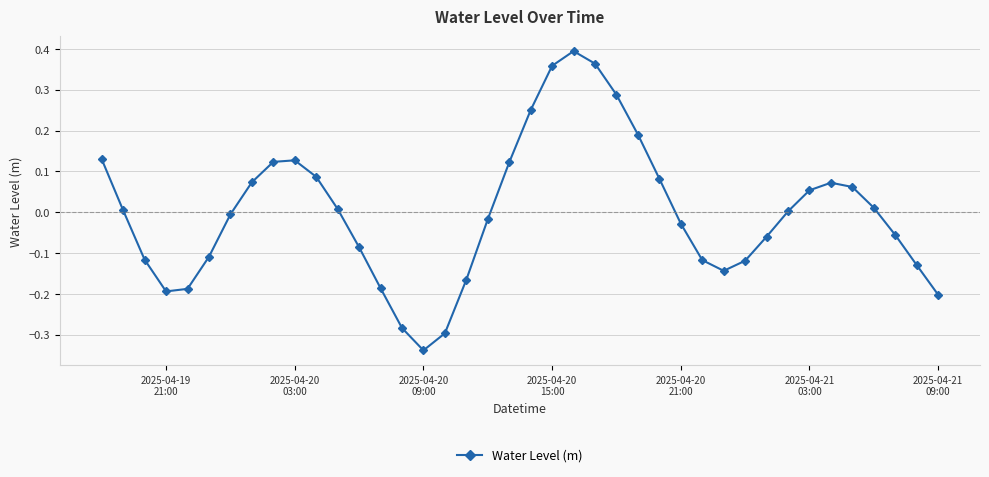

How many interior local valleys (lower than both neighbors) does the data have?

3